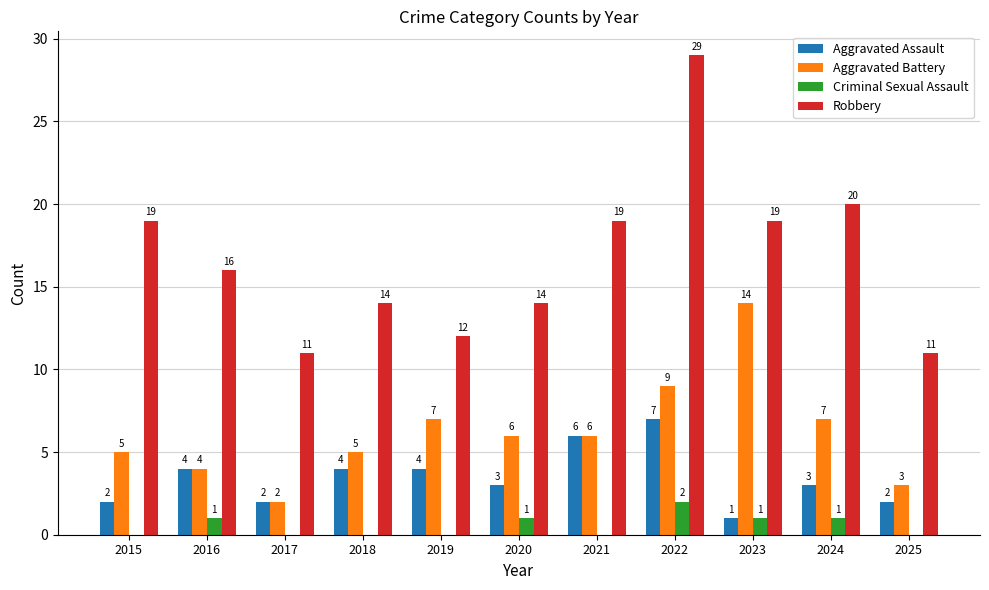

Is the value of Robbery at 2025 greater than the value of Criminal Sexual Assault at 2020?

Yes